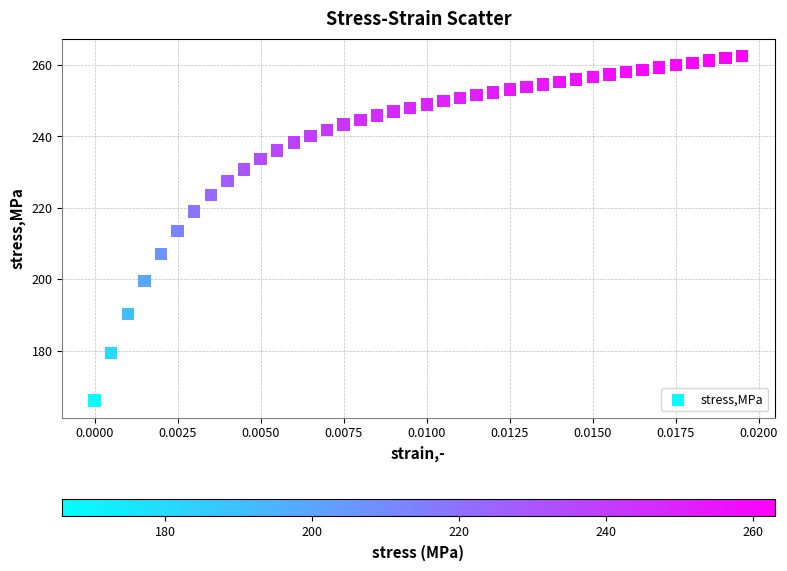

What is the range of Y values (max minus min)?

96.3